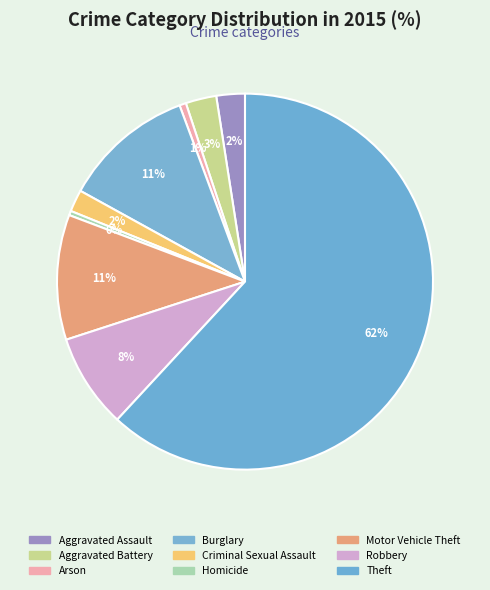

Approximately how many times larger is the value at Robbery compared to Burglary?

0.7